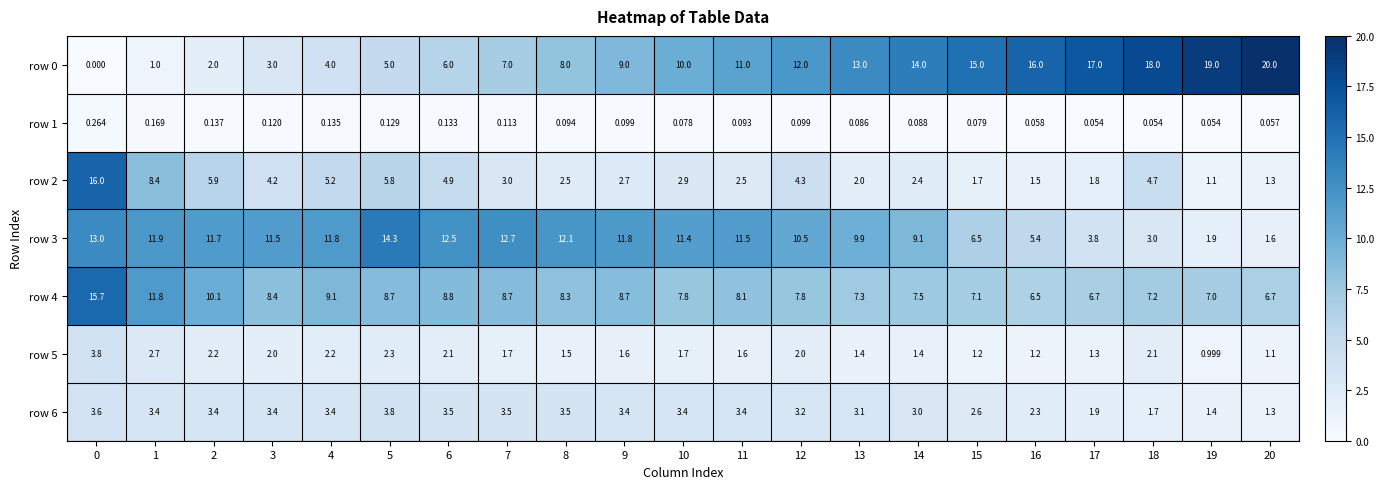

Is the value of row 4 at 16 greater than the value of row 1 at 11?

Yes